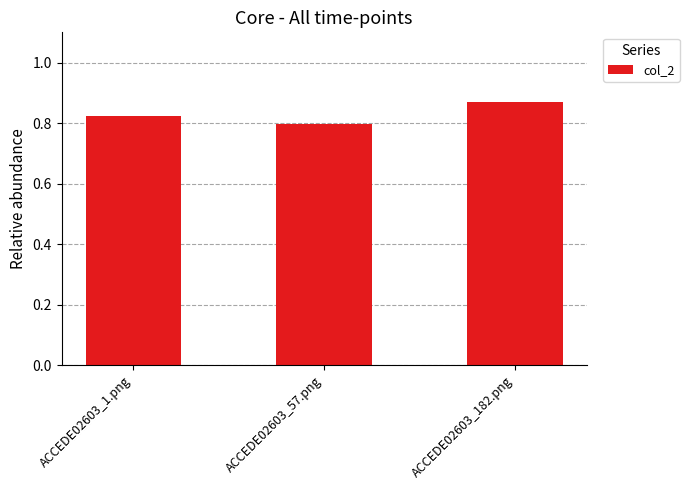

How many values are between 0 and 1?

3